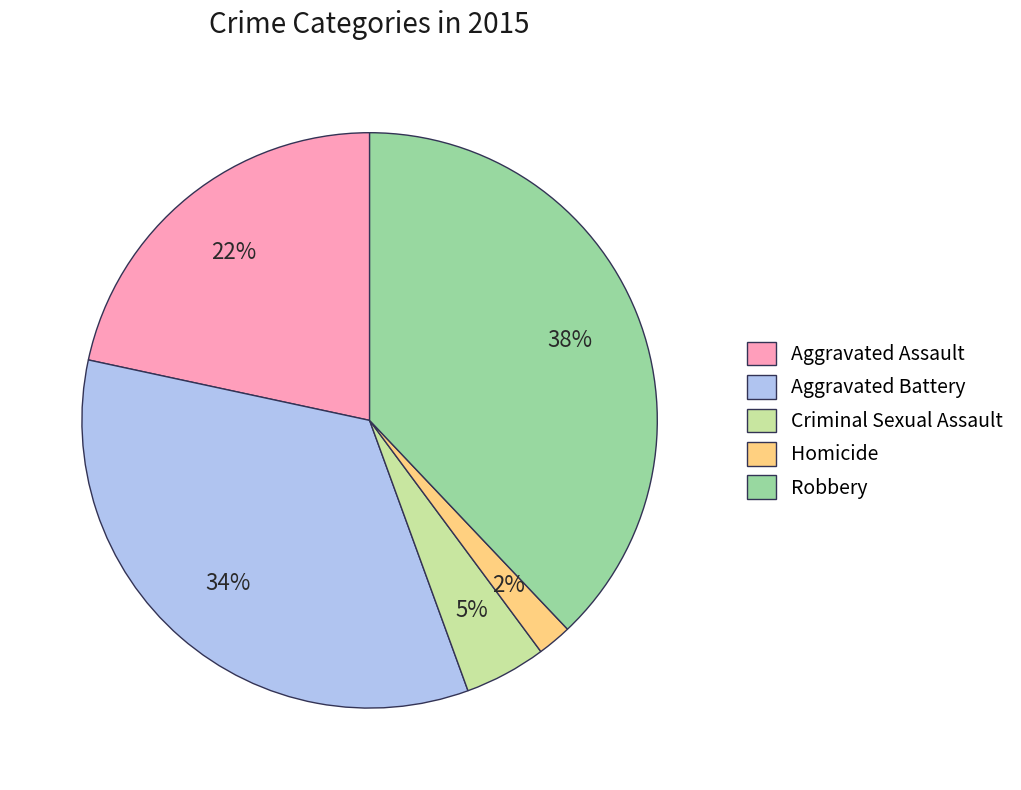

How many slices are in this pie chart?

5